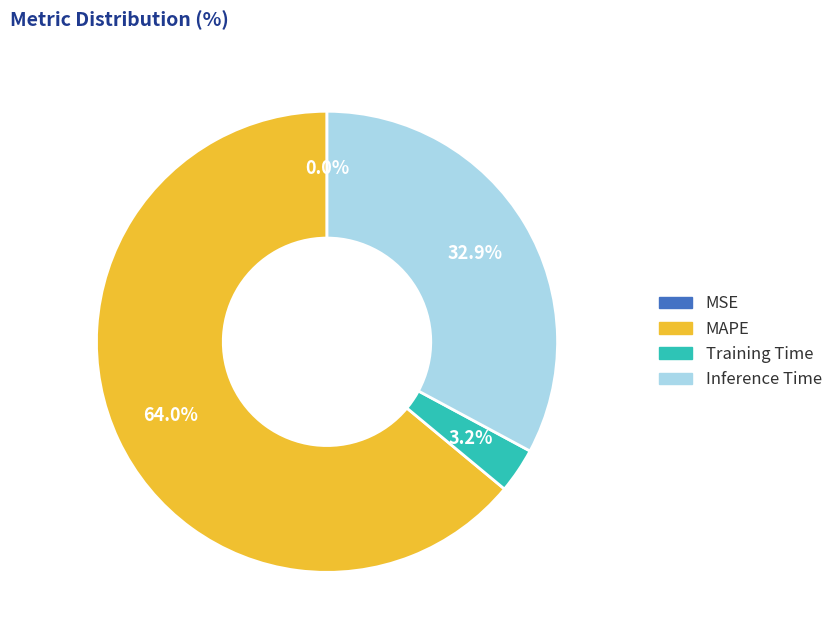

Does Inference Time account for over 50% of the chart?

No